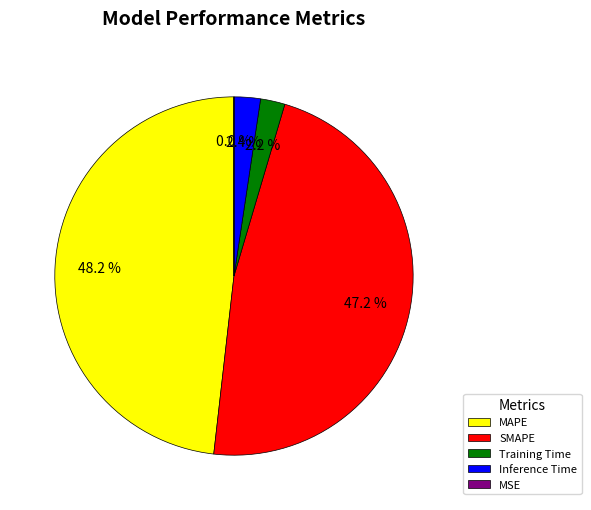

Is there any slice that represents more than half of the pie?

No